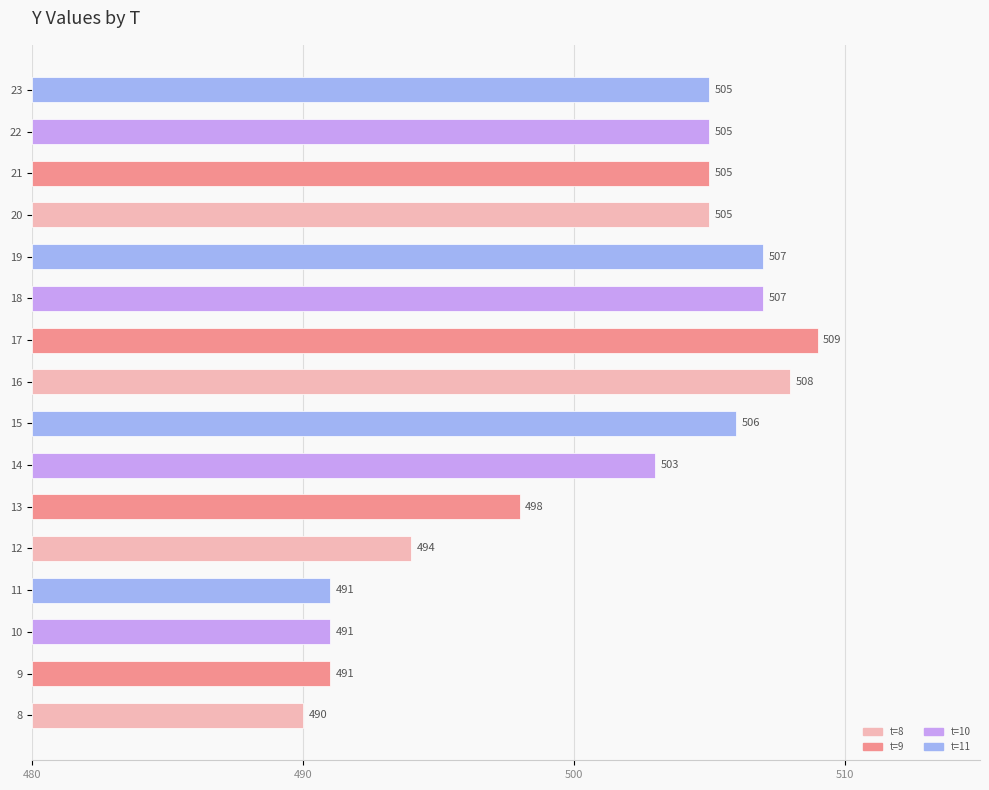

Approximately how many times larger is the value at 13 compared to 12?

1.0